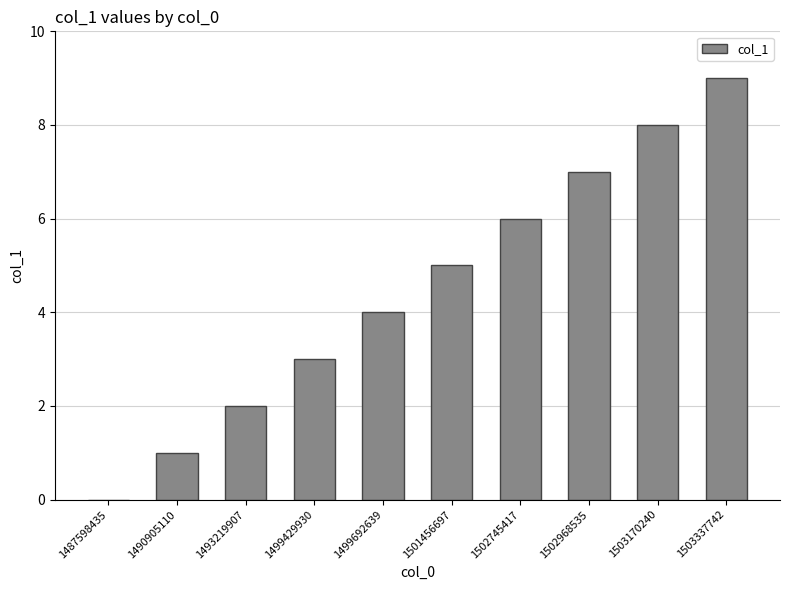

What is the approximate value at 1502968535?

7